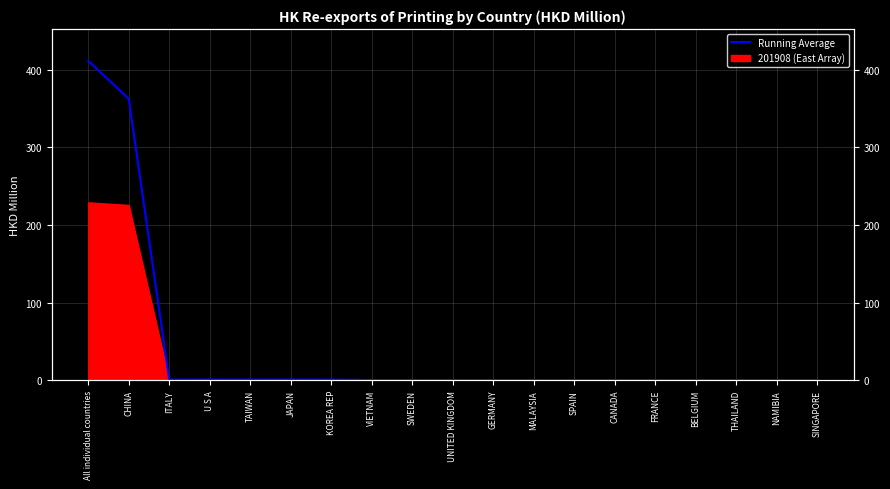

What is the sum of all values?

778.3